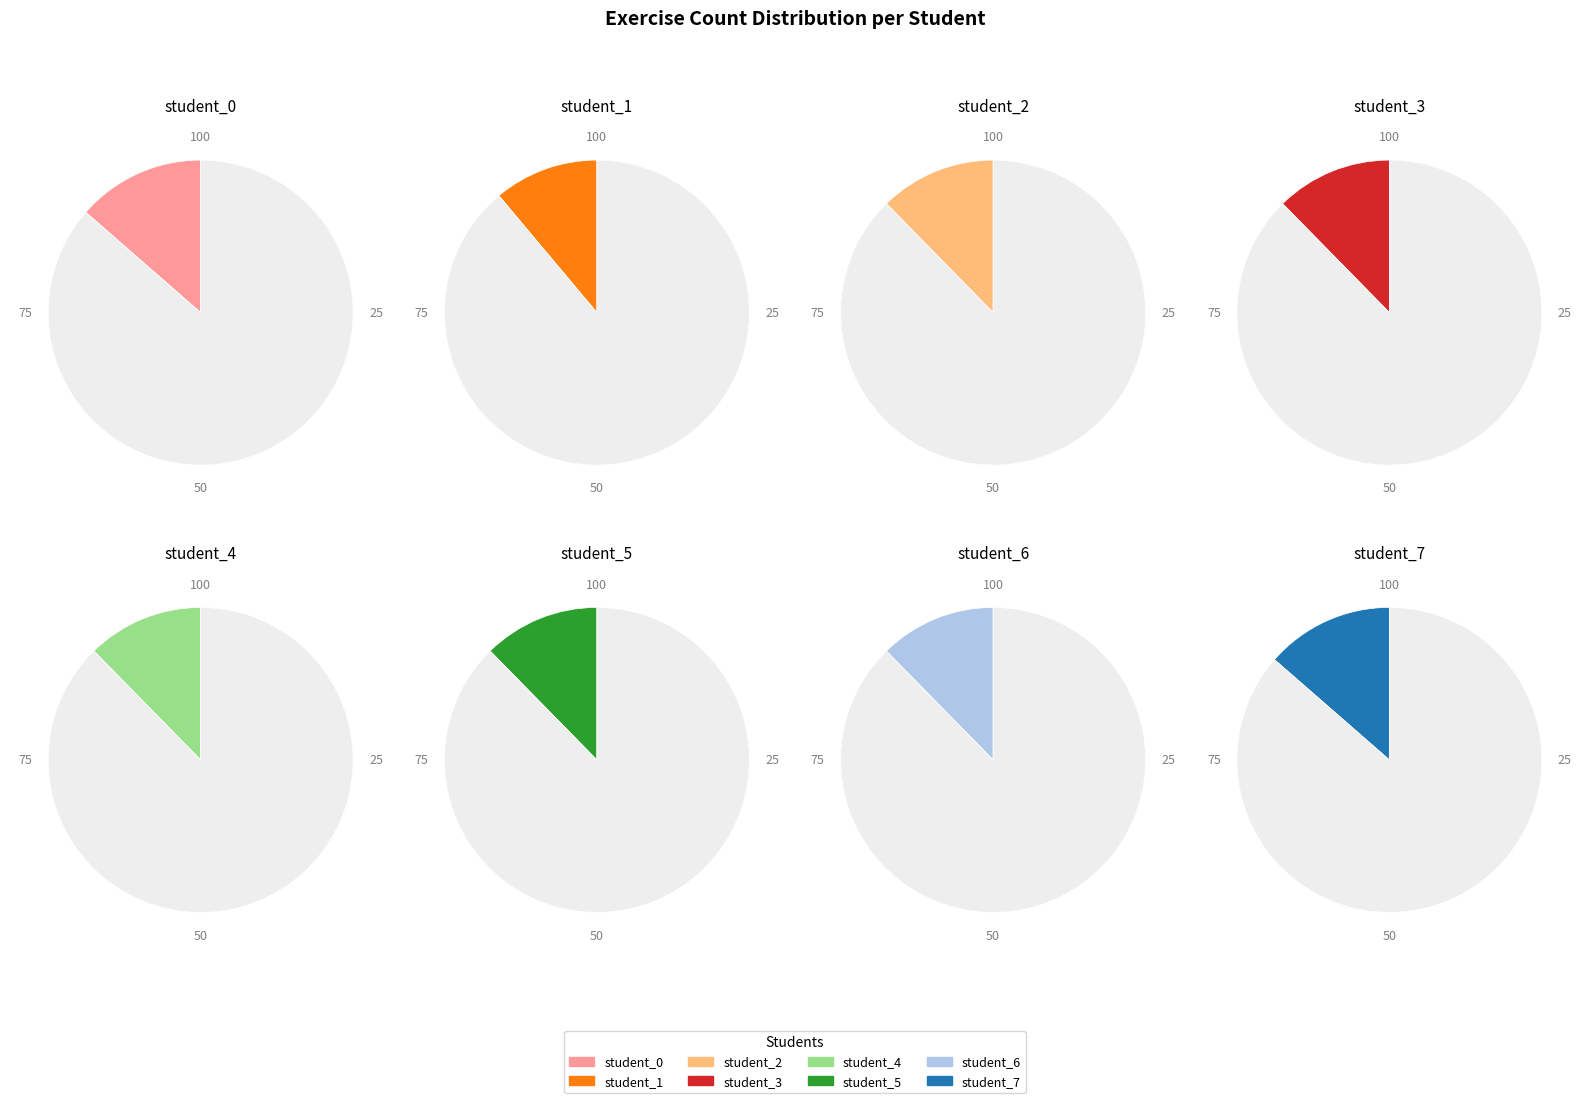

Combined, do student_6 and student_1 account for over 50%?

No